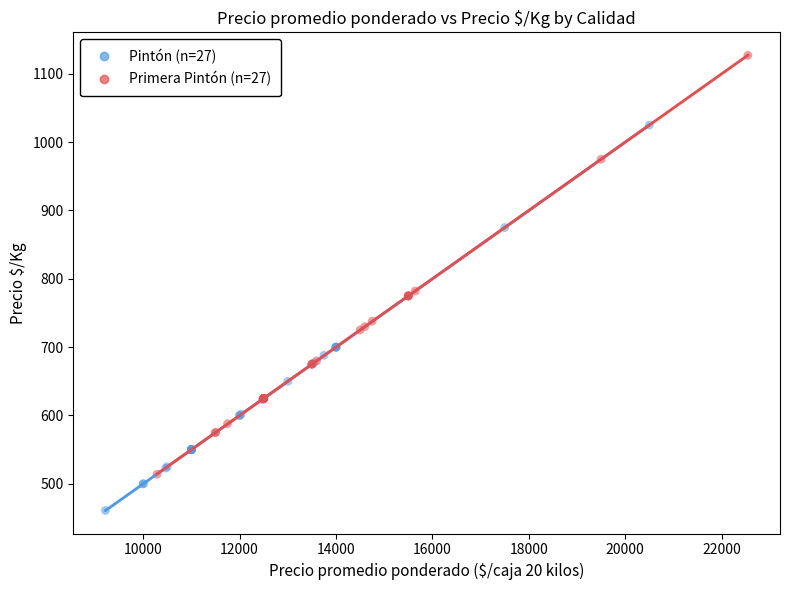

Which series has the widest spread of Y values?

Primera Pintón (n=27)